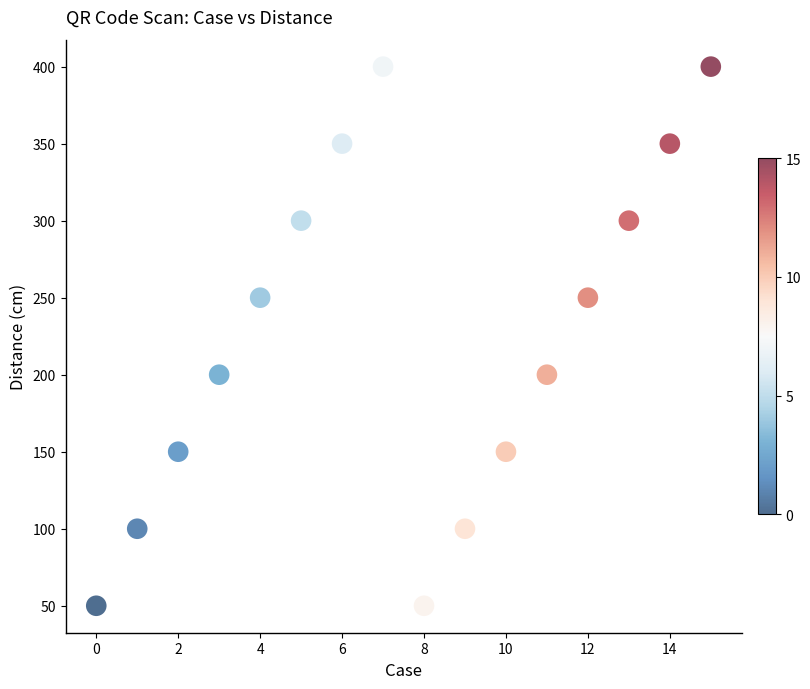

What is the range of Y values (max minus min)?

350